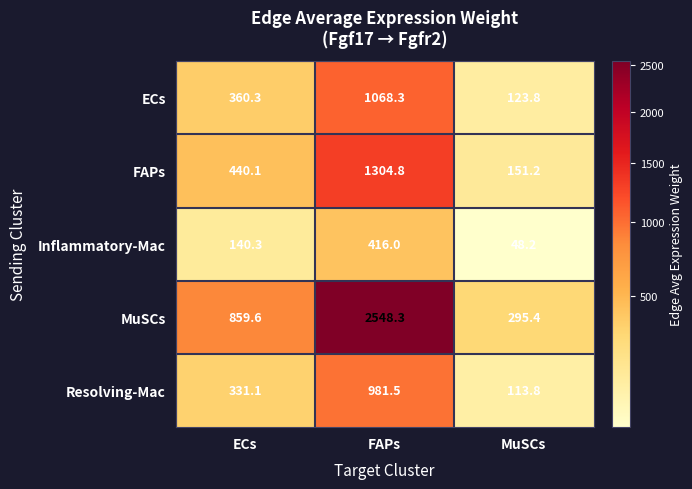

At which category is the sum across all series the highest?

FAPs